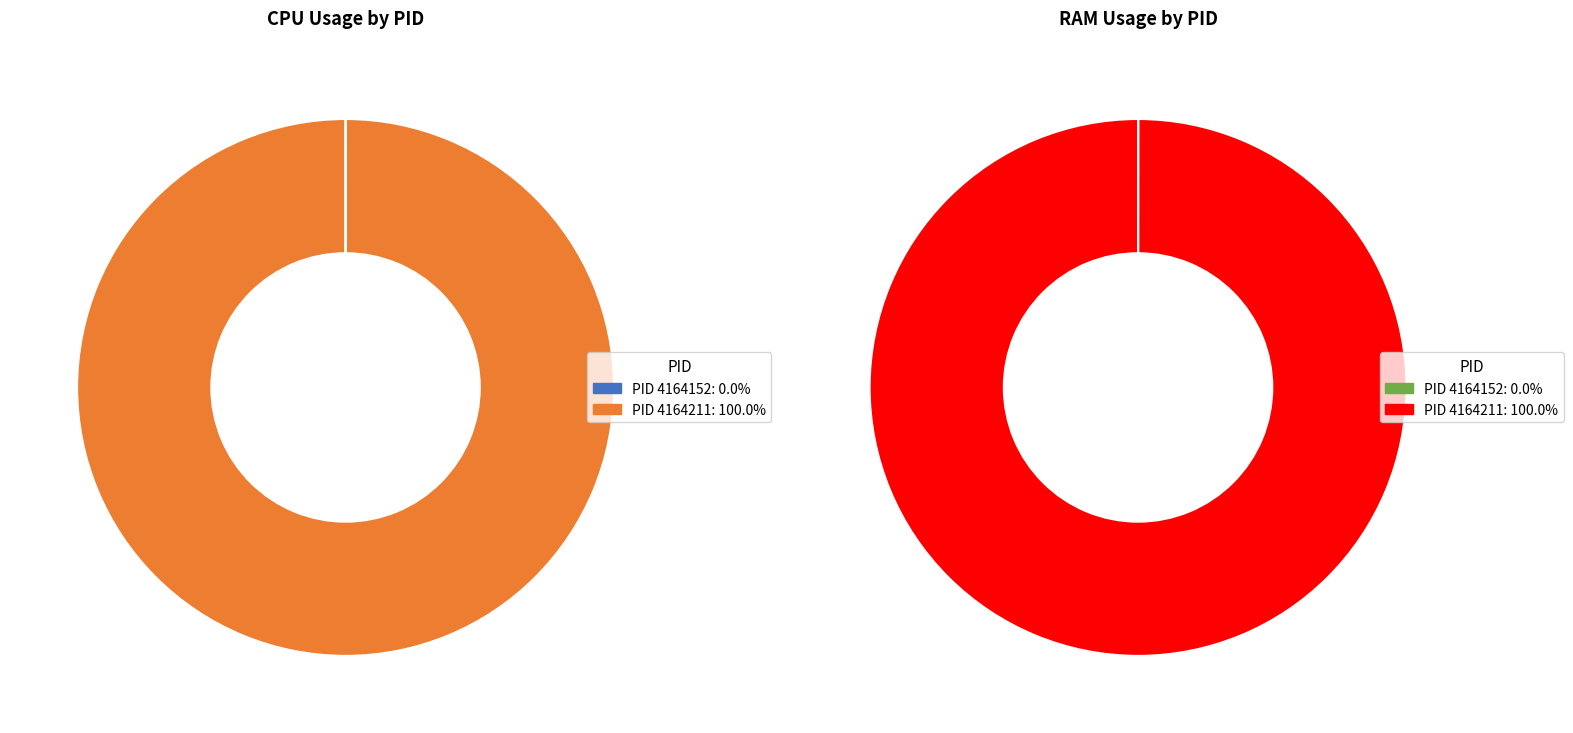

Which category has the smallest portion of the pie?

4164152